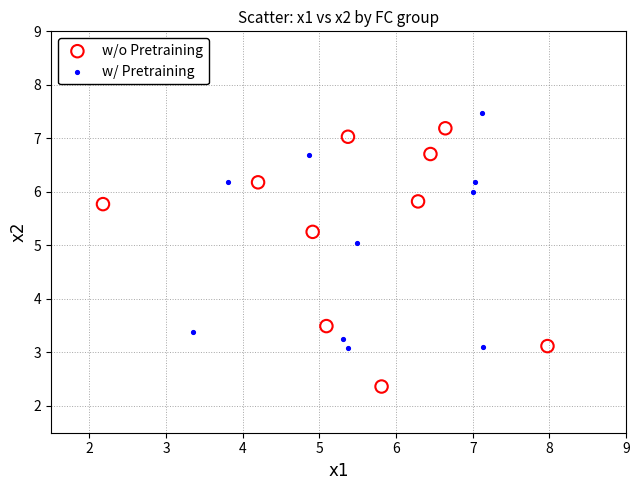

Which series has the widest spread of Y values?

w/o Pretraining